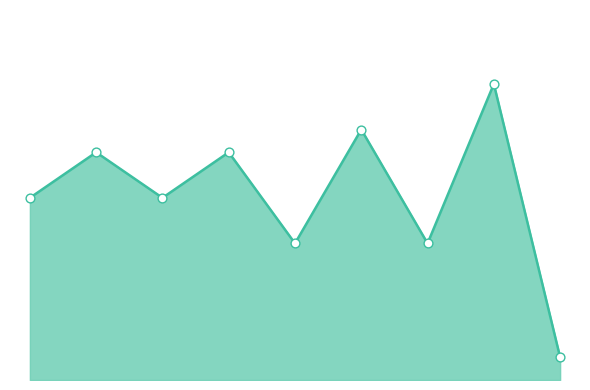

Does the chart have visible grid lines?

No